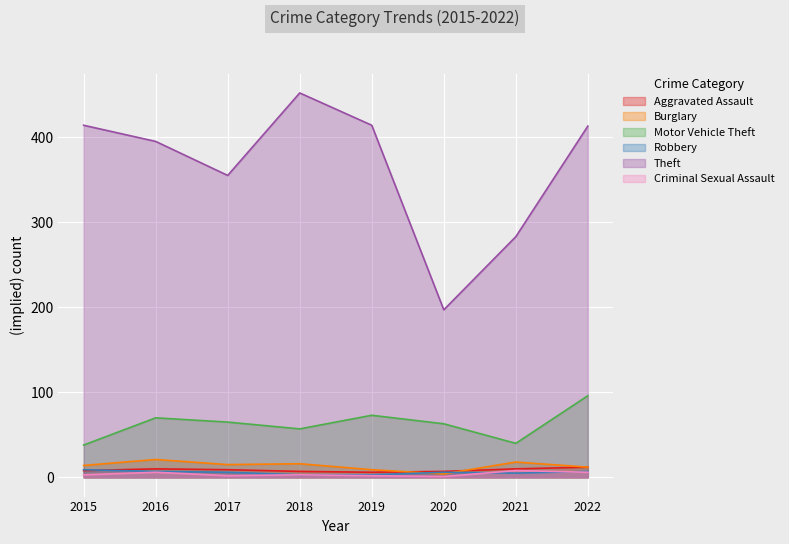

How many data points in Criminal Sexual Assault are less than 3?

3